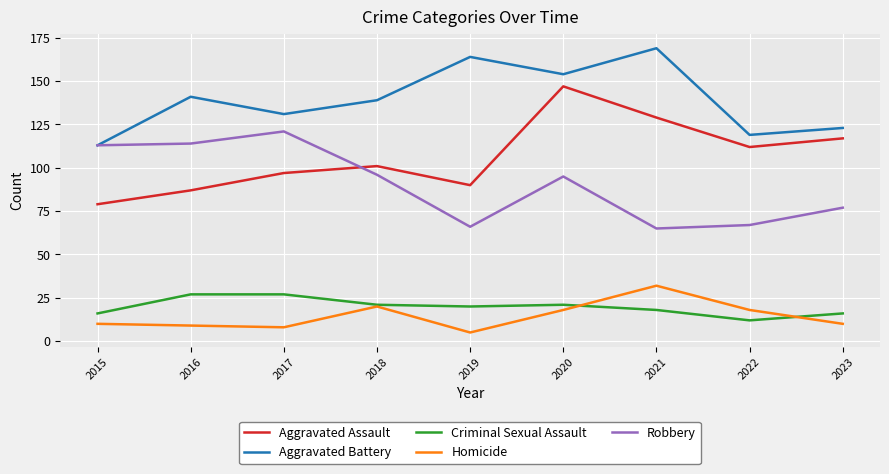

What is the difference between the highest and lowest values at 2015?

103